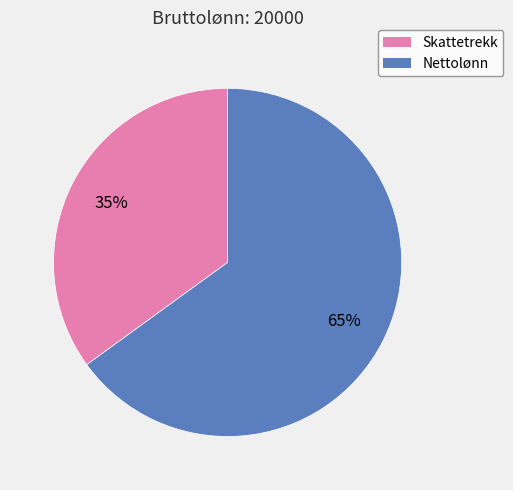

To the nearest percent, what is the average slice percentage?

50%